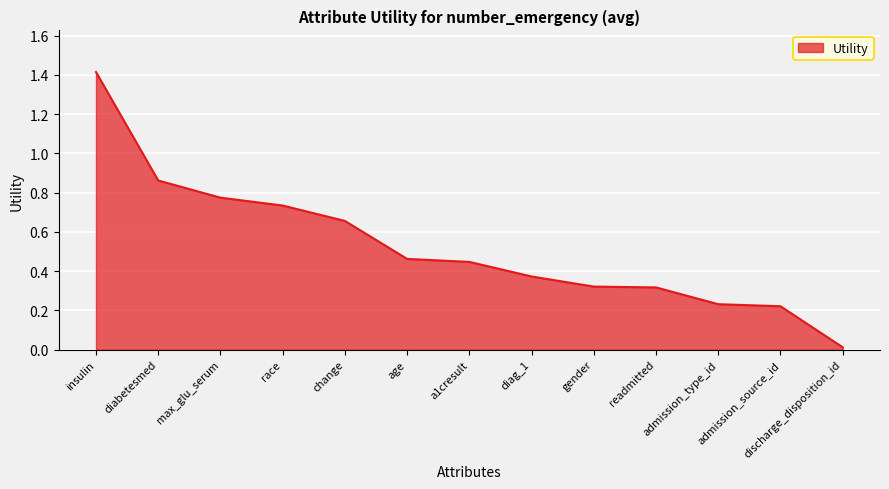

What is the difference between the maximum and minimum values?

1.4